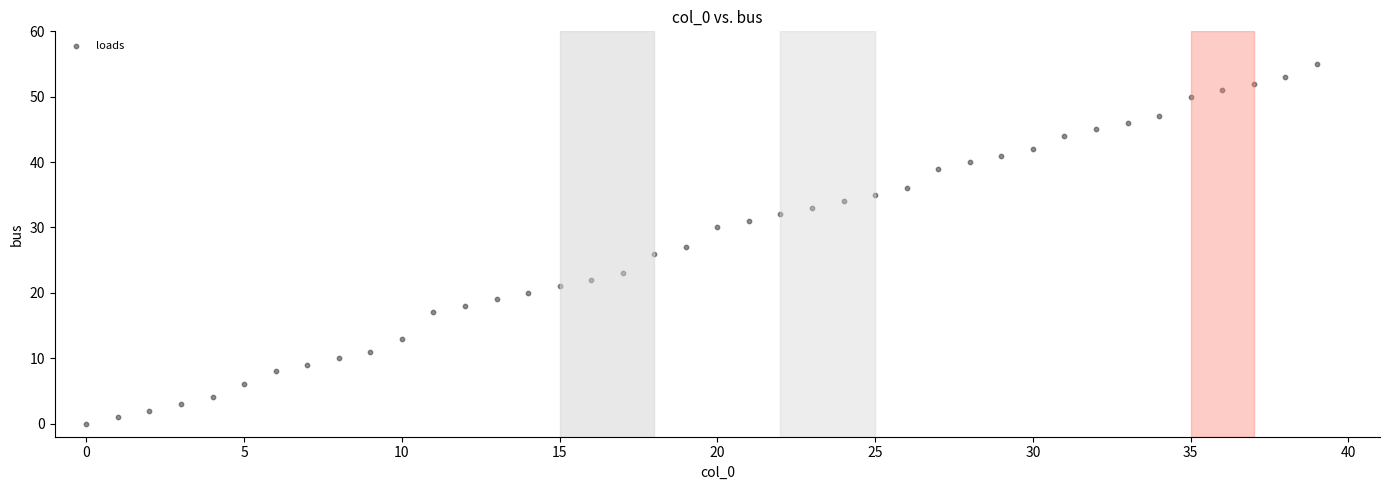

What is the range of Y values (max minus min)?

55